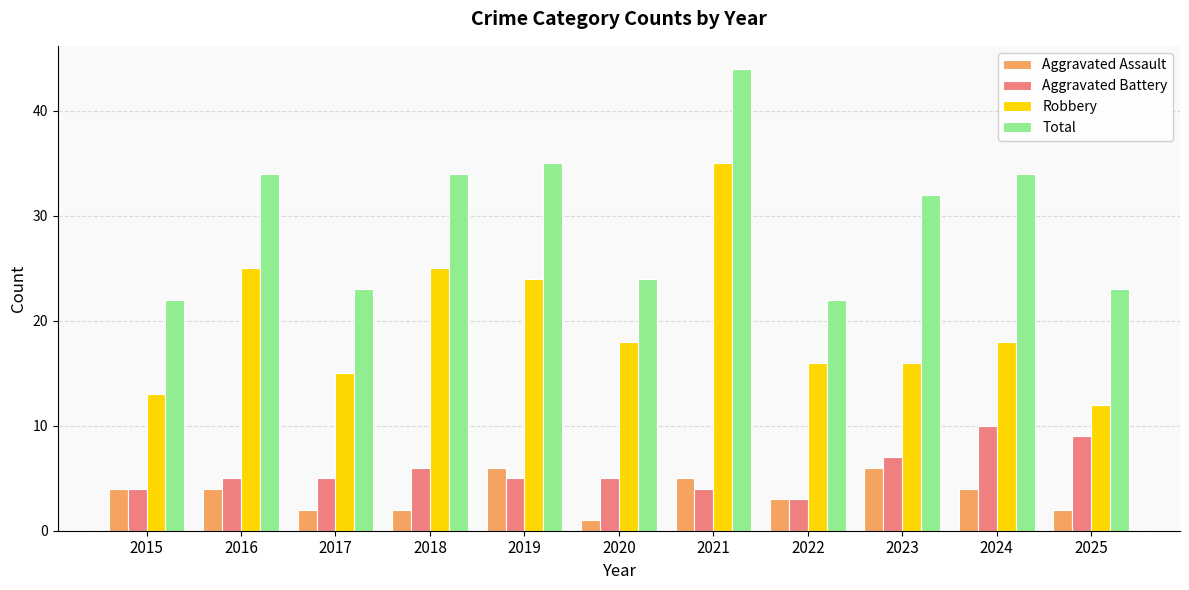

What is the lowest value of the Total series?

22